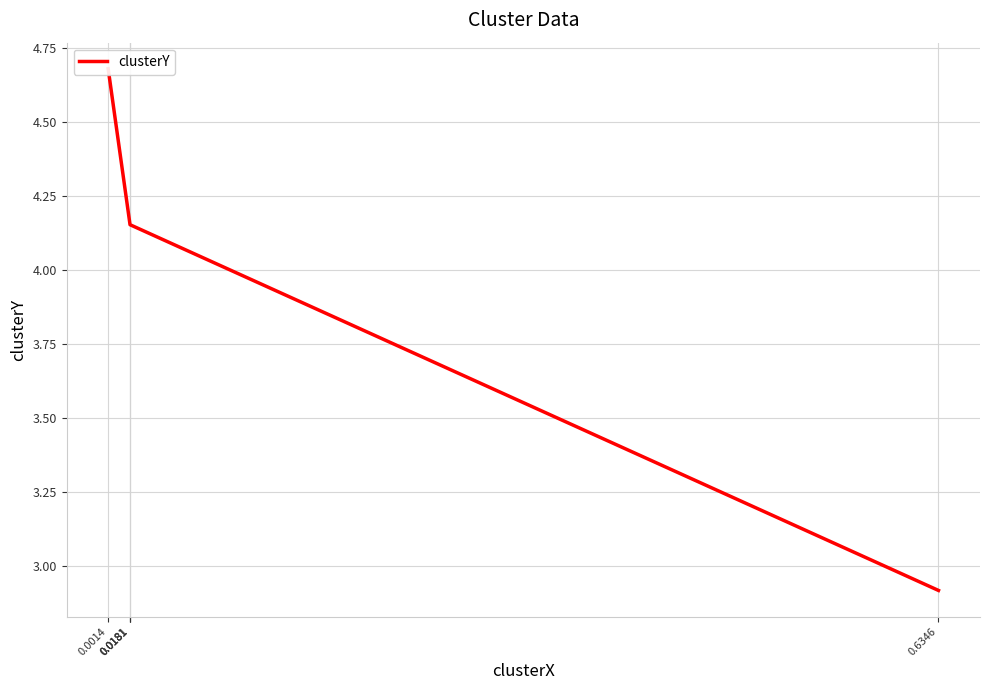

Reading left to right, what are all the values shown in this chart?

4.7	4.2	4.2	4.2	2.9